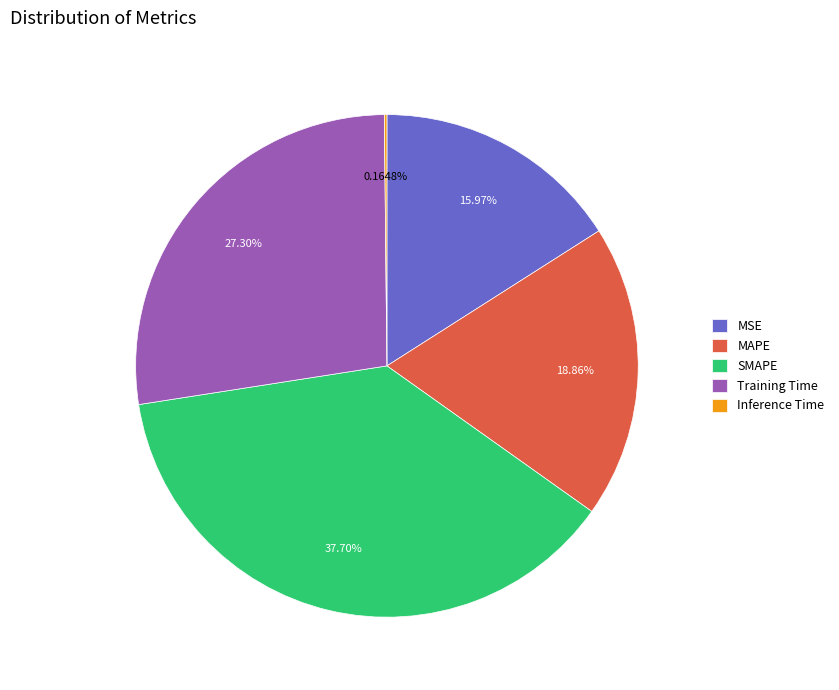

To the nearest percent, what is the difference between the largest and smallest slice percentages?

38%